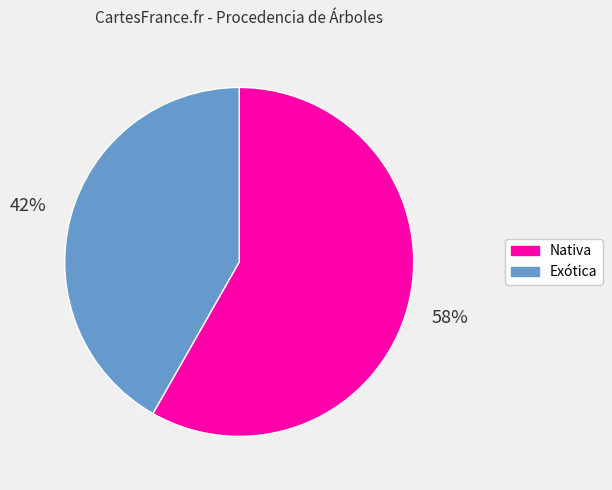

True or false: Exótica accounts for 32% of the total.

False